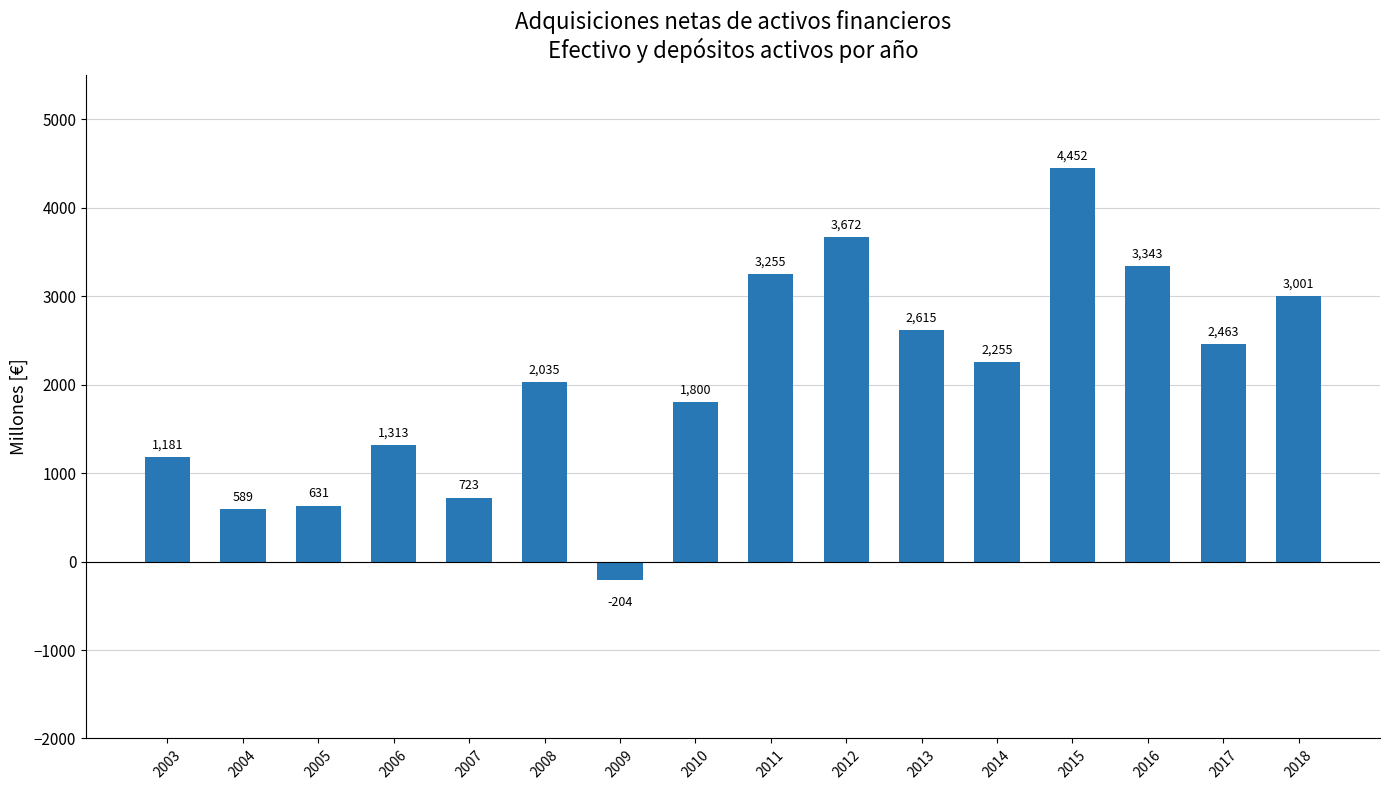

How many values are below 2255?

8